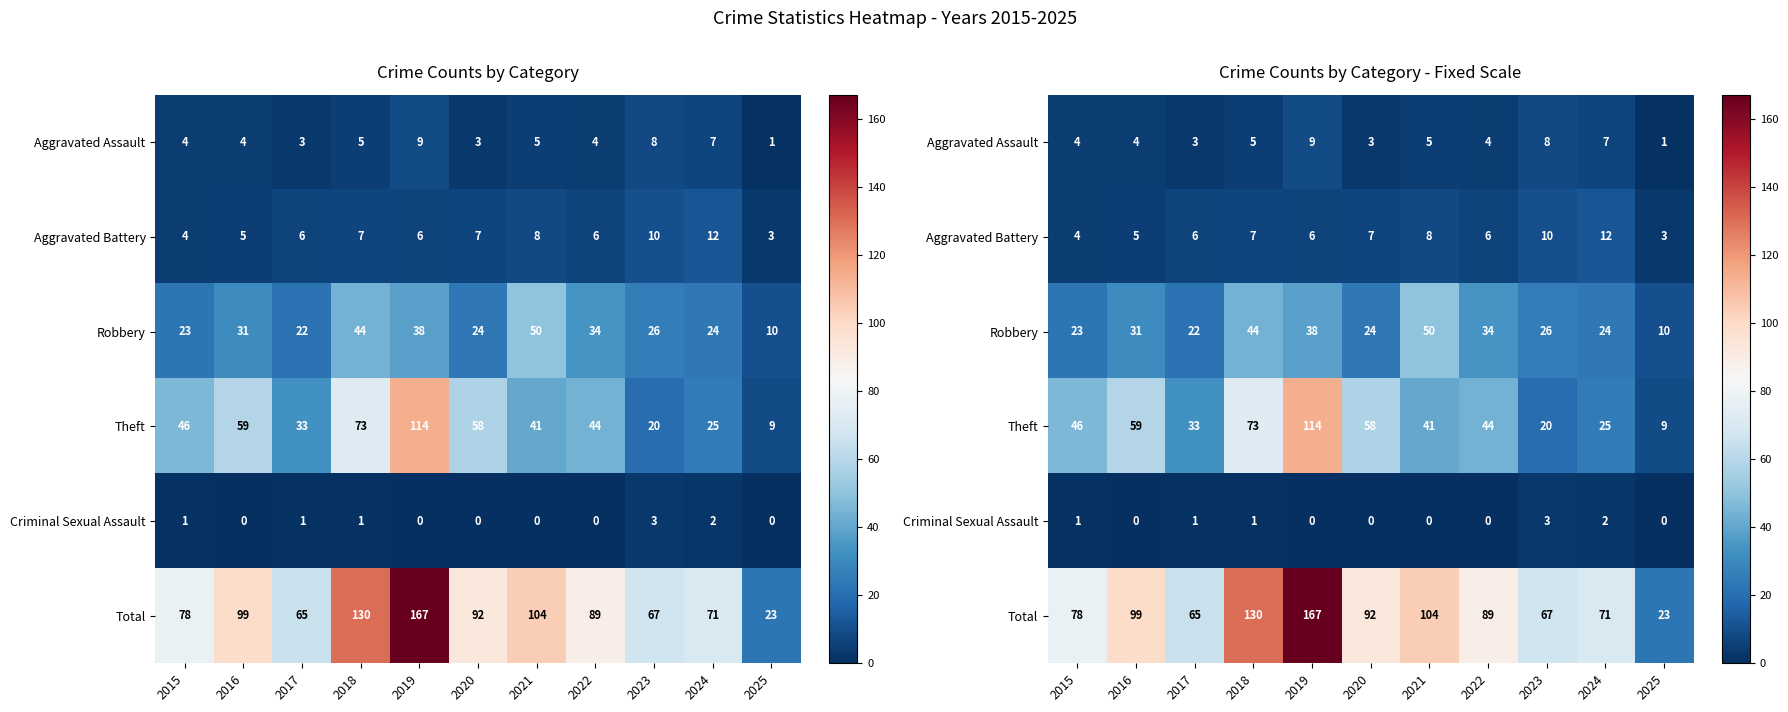

What is the difference between the Aggravated Assault values at 2022 and 2021?

1